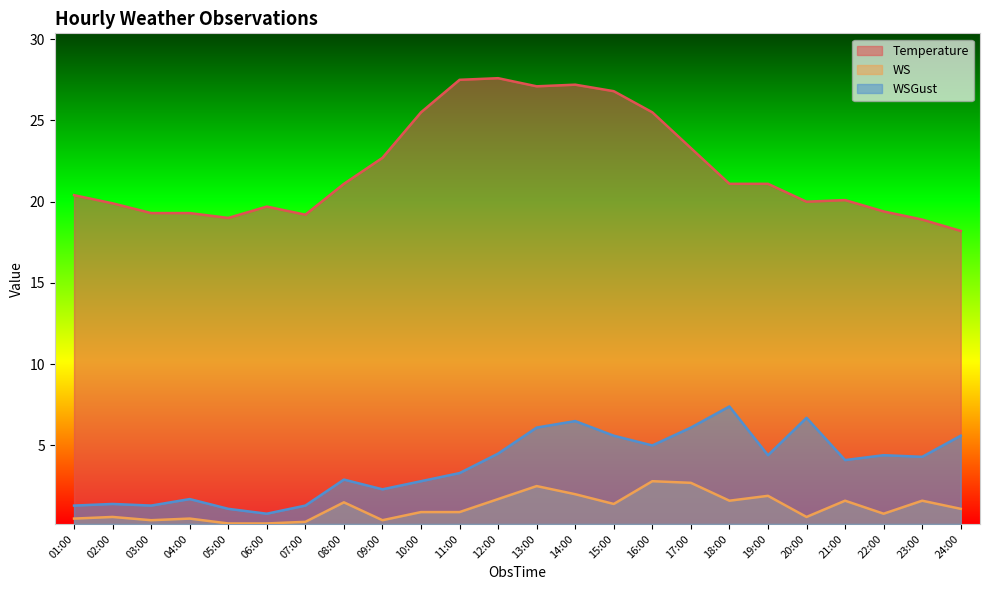

At which category does Temperature reach its first local valley?

05:00